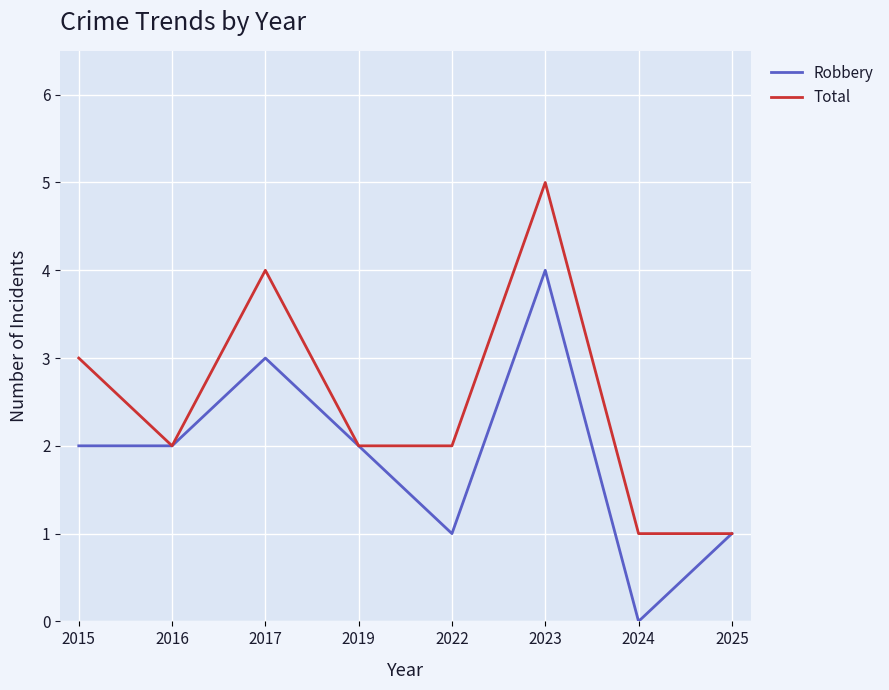

List the series in order of their overall mean, highest first.

Total, Robbery